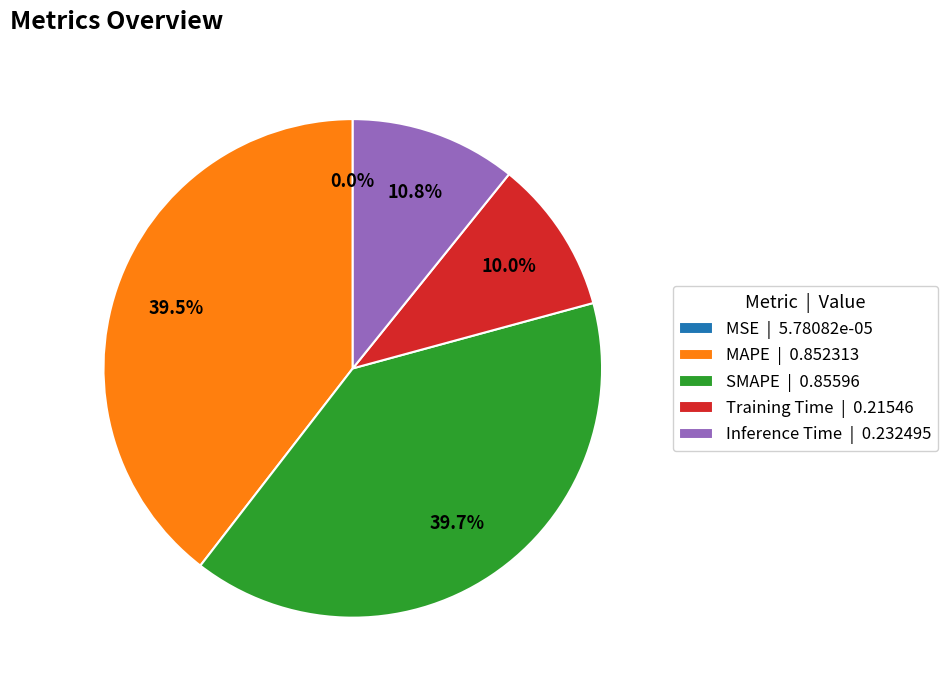

What is the total percentage of SMAPE and Inference Time?

50.5%